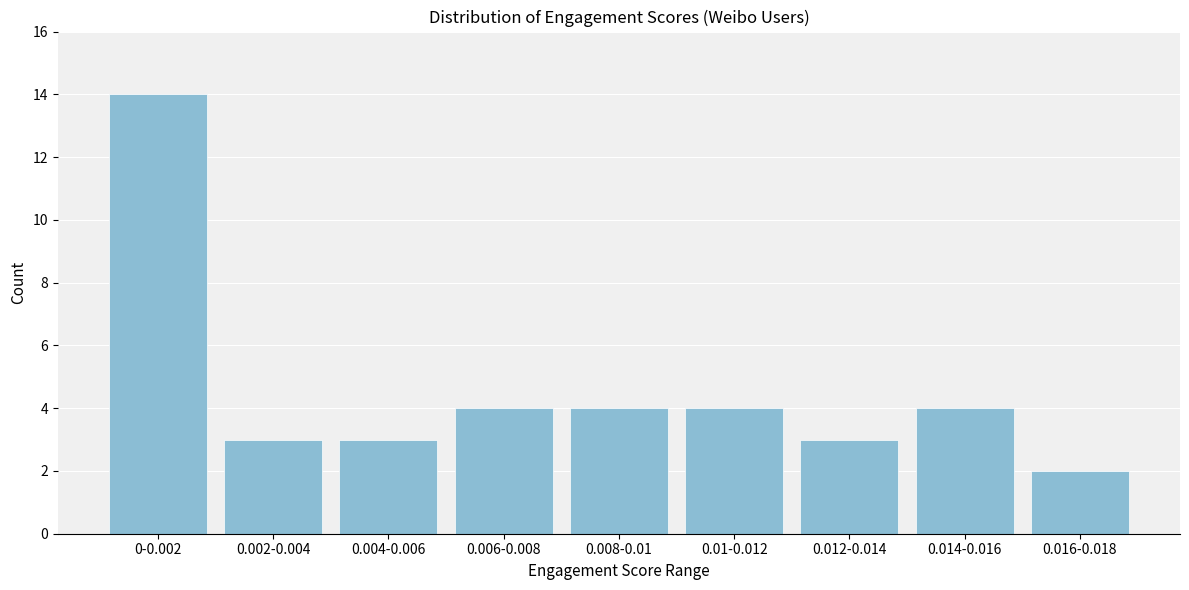

Reading left to right, extract all data points from this chart.

0-0.002=14	0.002-0.004=3	0.004-0.006=3	0.006-0.008=4	0.008-0.01=4	0.01-0.012=4	0.012-0.014=3	0.014-0.016=4	0.016-0.018=2